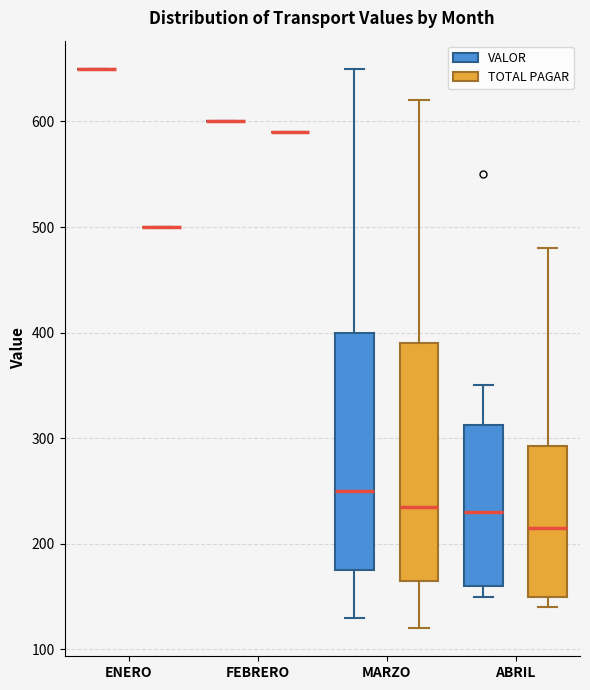

Where does the median line of the box for MARZO (VALOR) sit on the y-axis? The values are not printed on the chart, so give them approximately, as read against the axis.

250